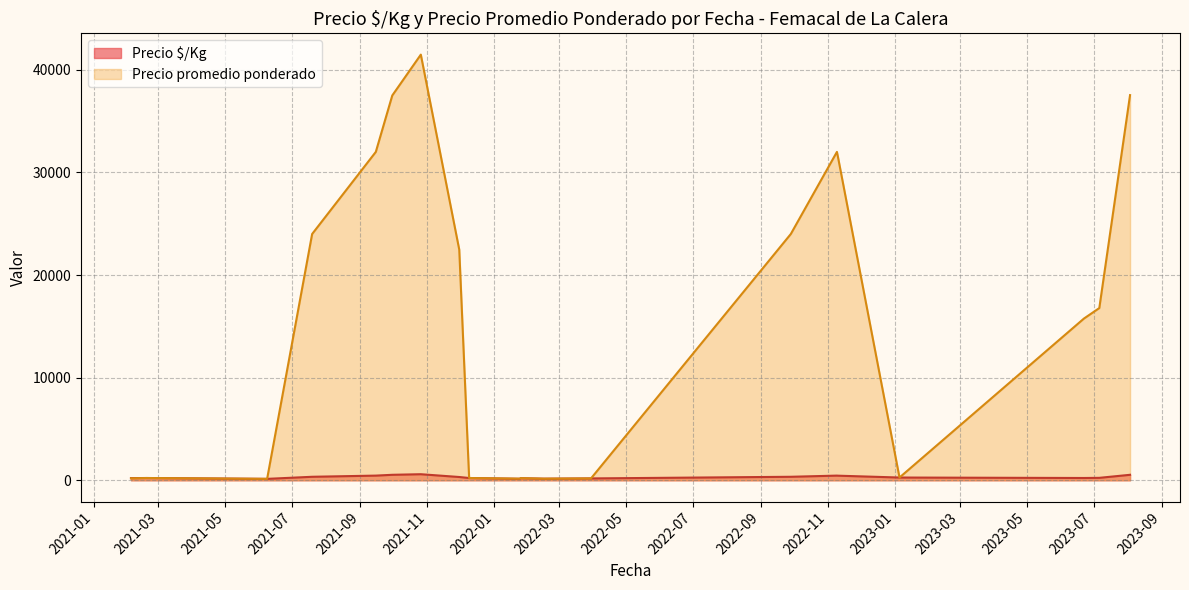

True or false: Precio promedio ponderado and Precio »/Kg intersect in this chart.

False